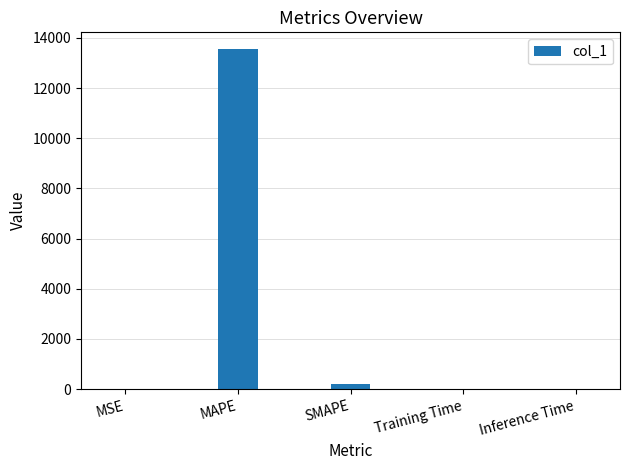

The value at Training Time is 0.0. True or false?

True